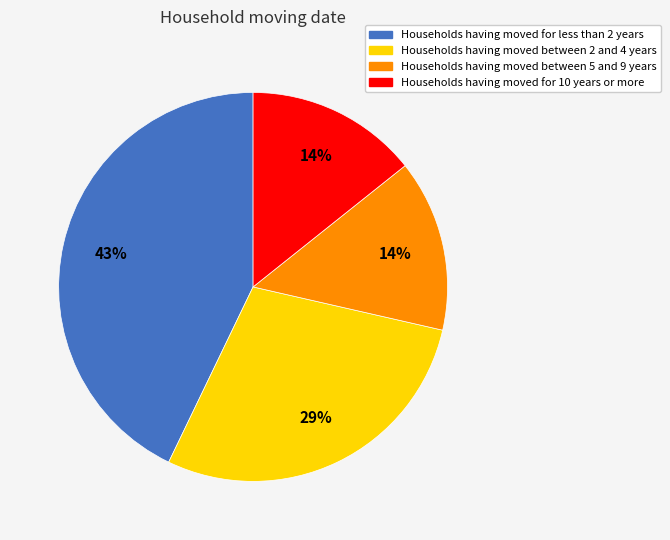

Does any single category account for the majority?

No